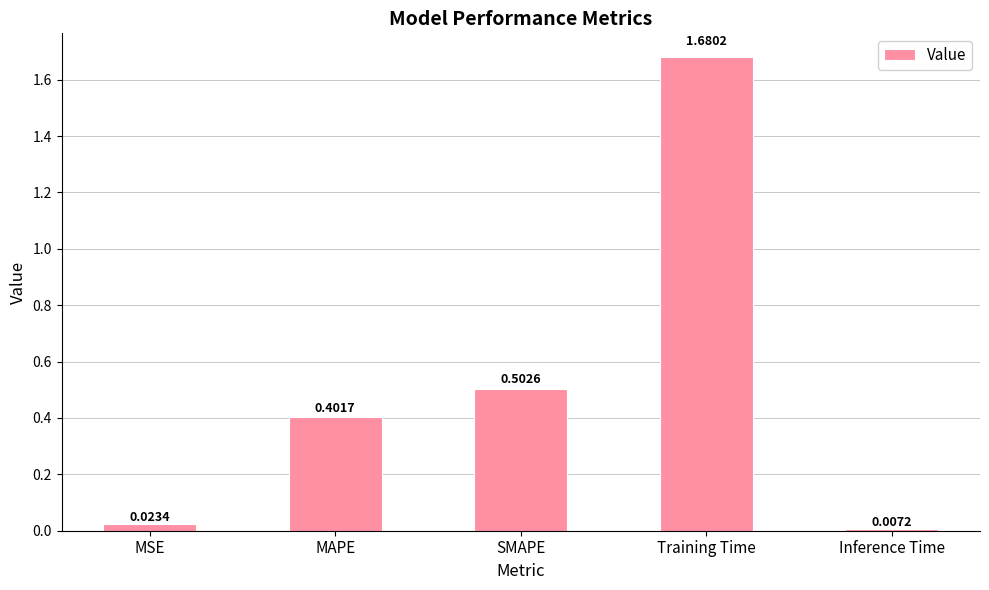

Is it true that the value at MAPE is 0.7?

False